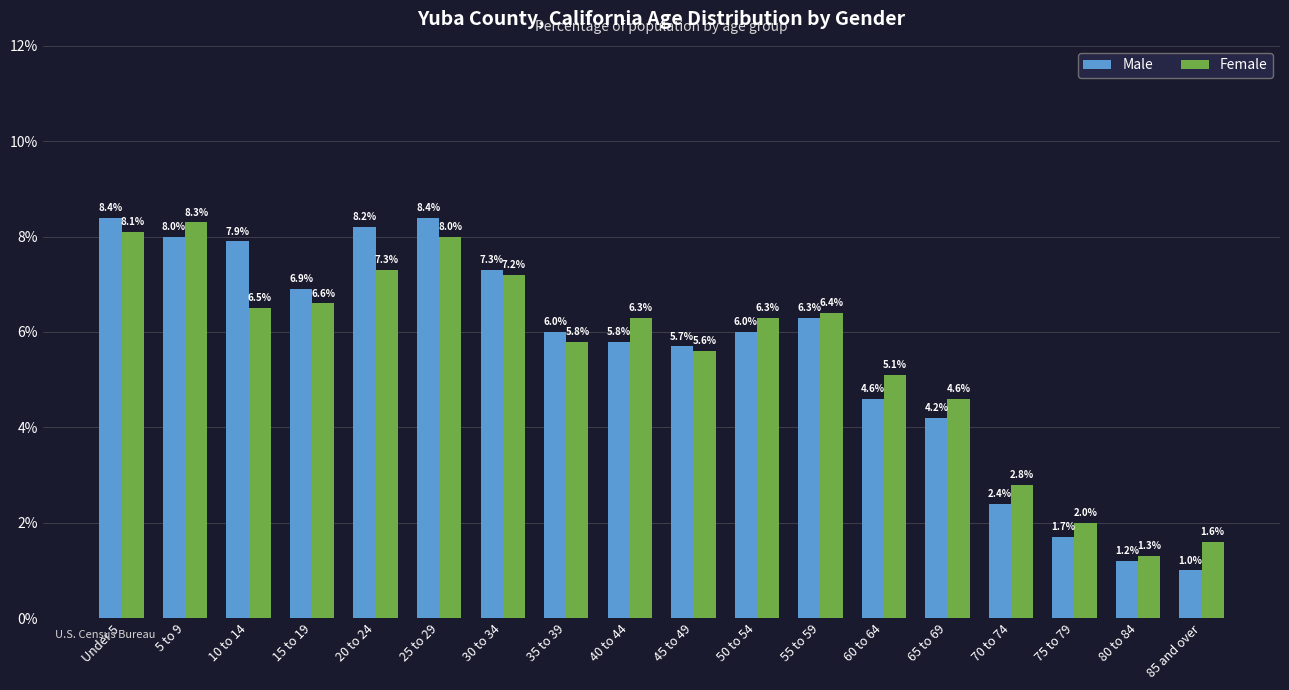

What is the label of the 7th bar from the right?

55 to 59